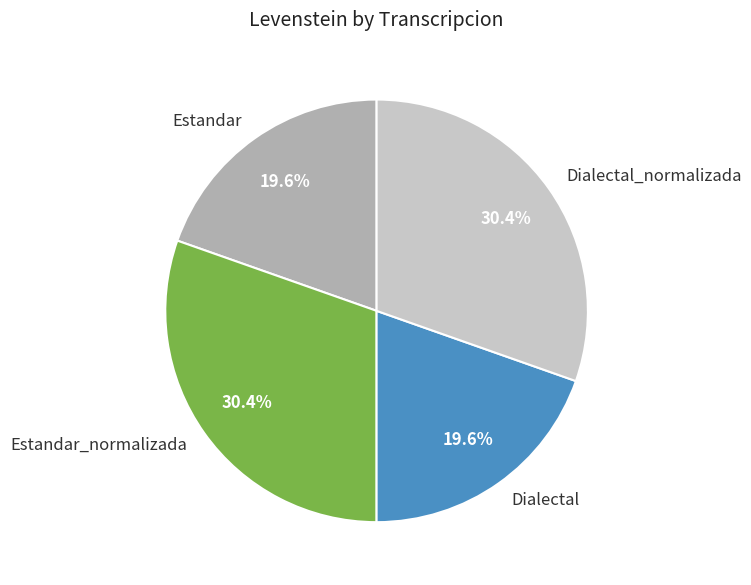

What portion of the pie excludes Estandar_normalizada?

69.6%